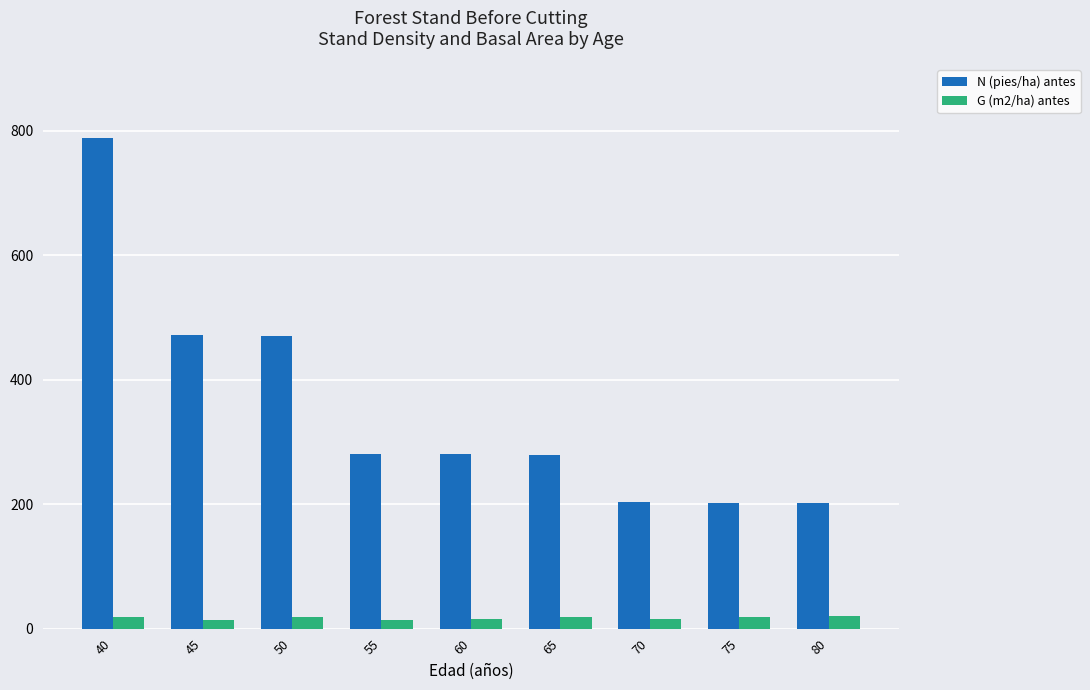

What is the difference between the second highest and minimum values in the N (pies/ha) antes series?

270.0